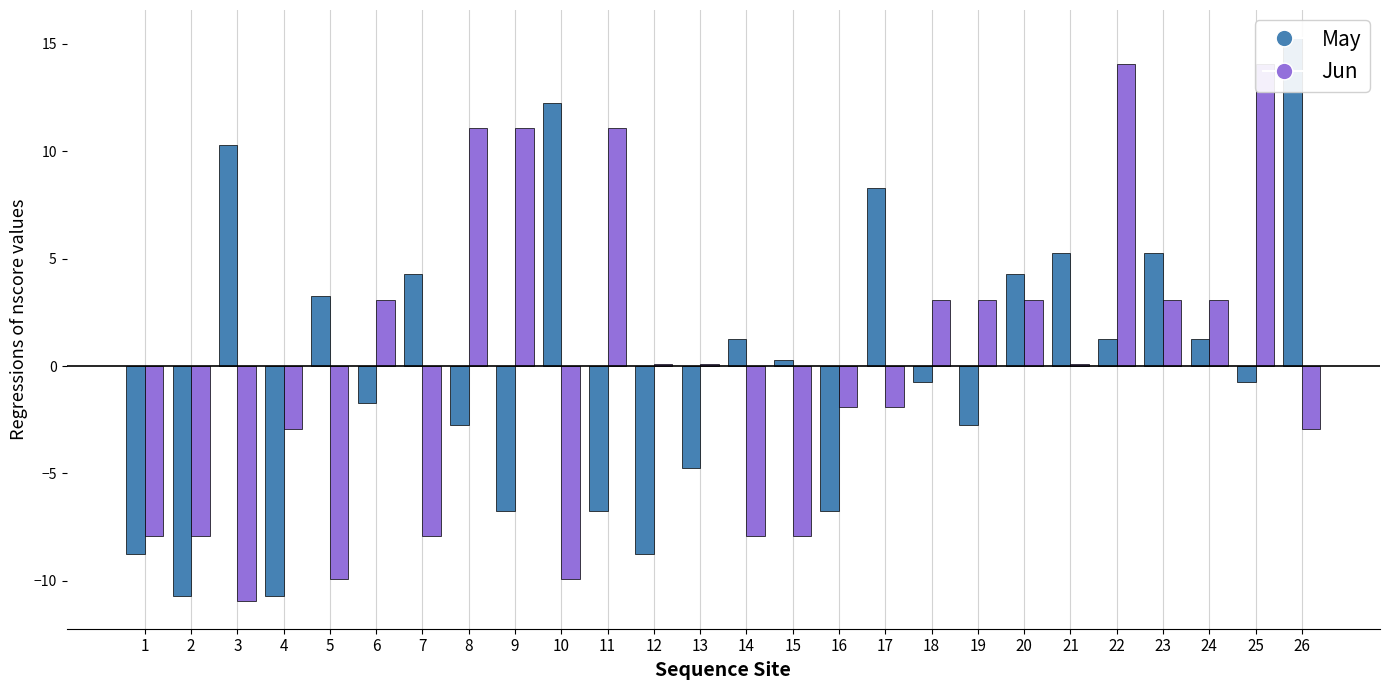

What is the minimum value shown in the chart?

-10.9